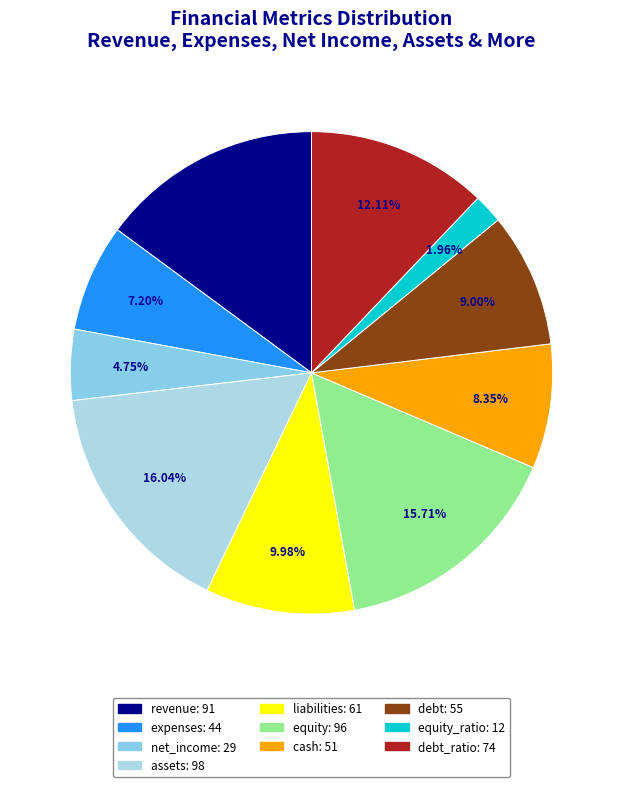

Which slice is the largest?

assets